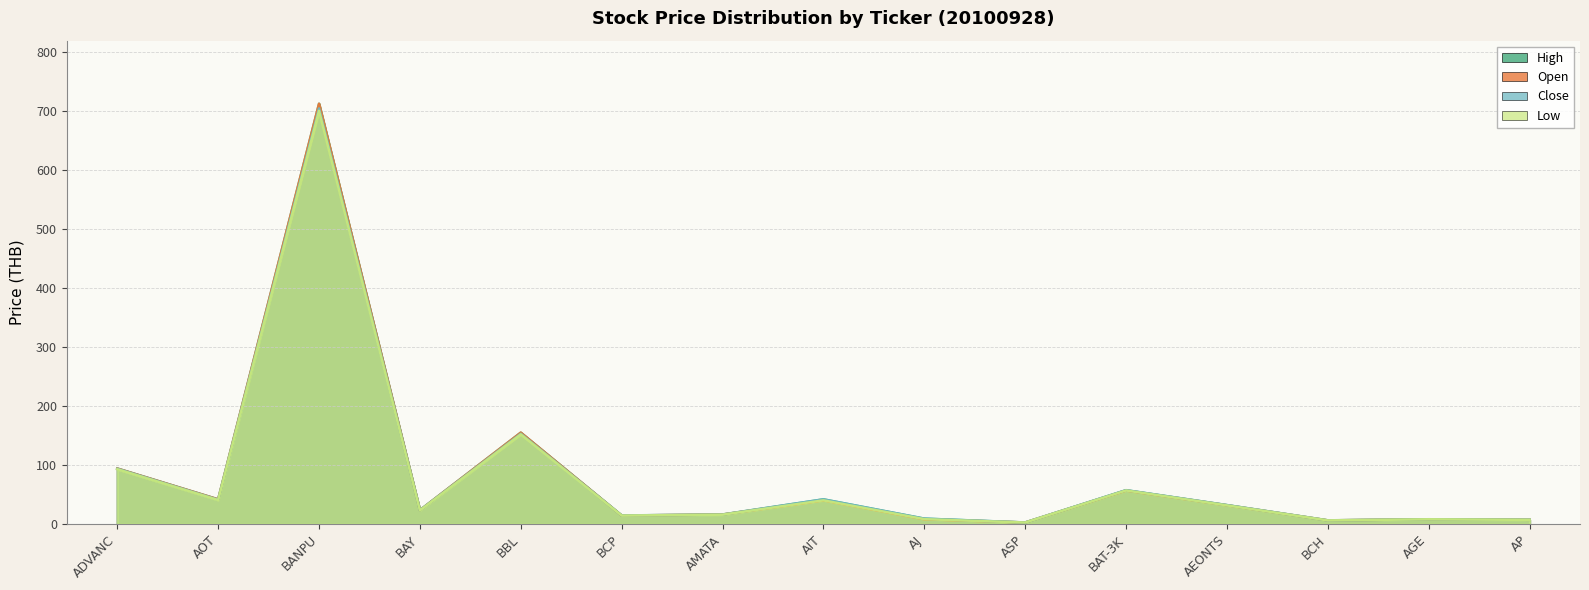

What is the sum of the OPEN values at AEONTS and ADVANC?

126.2